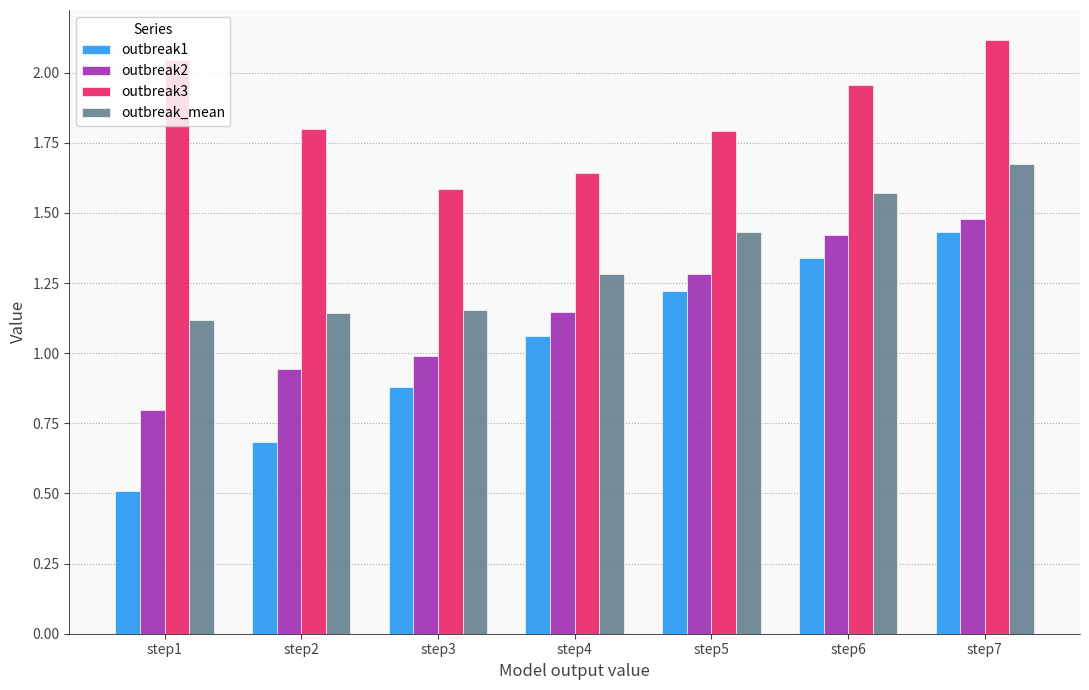

At step1, list the series in order from largest to smallest.

outbreak3, outbreak_mean, outbreak2, outbreak1